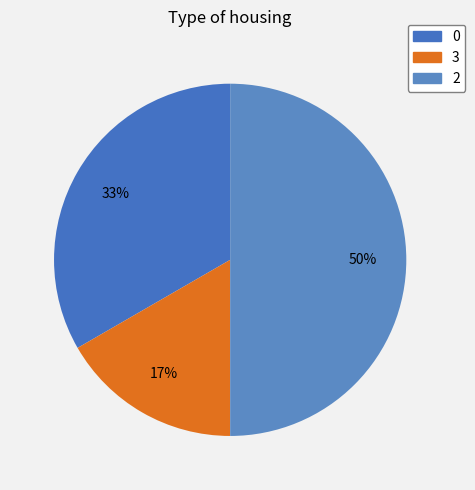

To the nearest percent, what portion does 3 represent?

17%